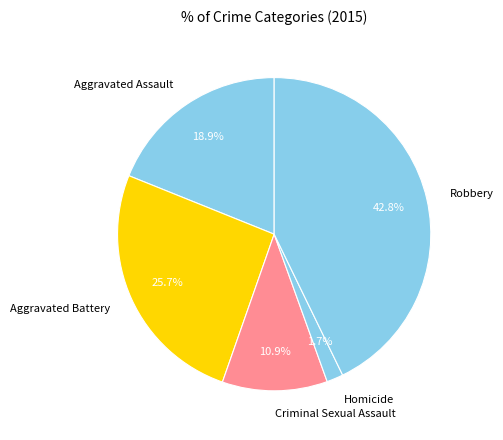

To the nearest percent, what percentage of the pie is Aggravated Assault?

19%